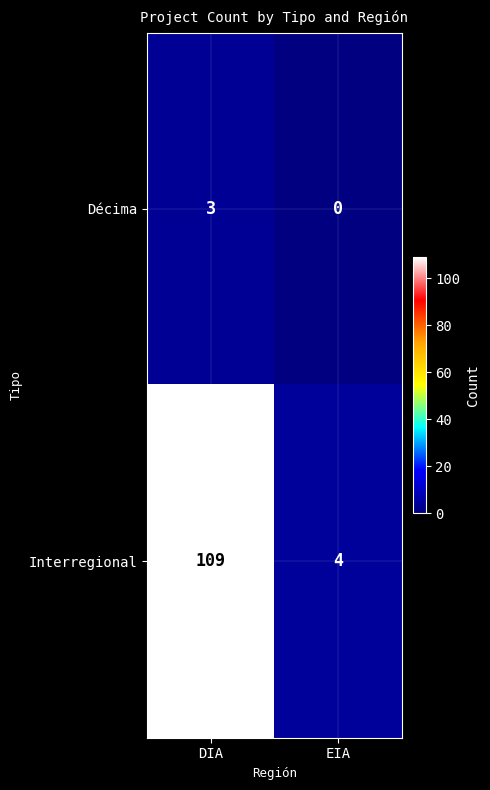

How many data points does each series have?

2